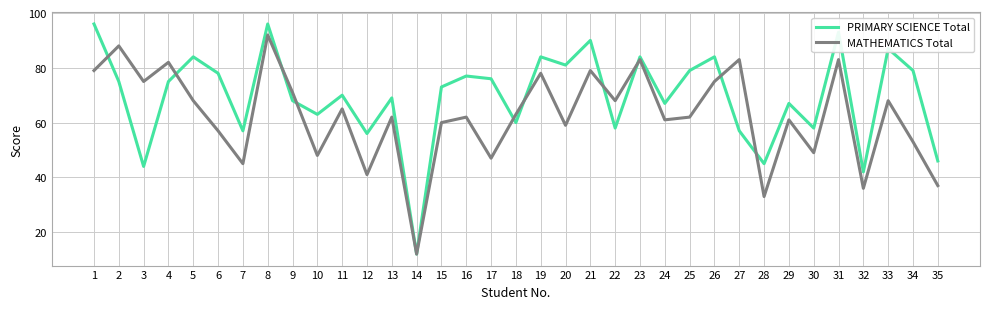

Where does the MATHEMATICS Total series first go above 62?

1